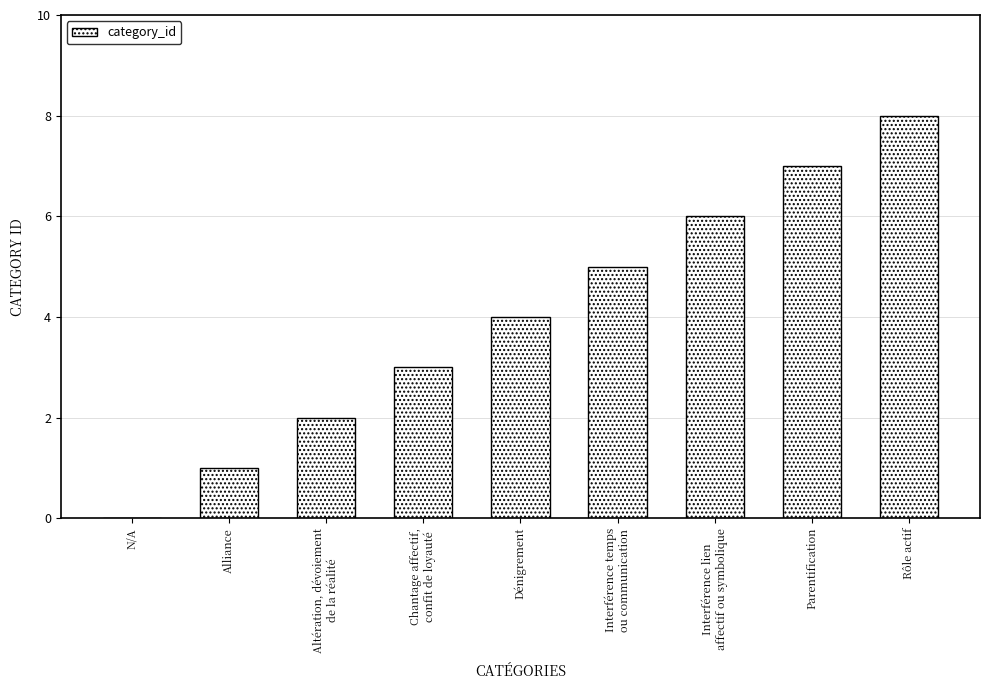

The value at Dénigrement is 4. True or false?

True